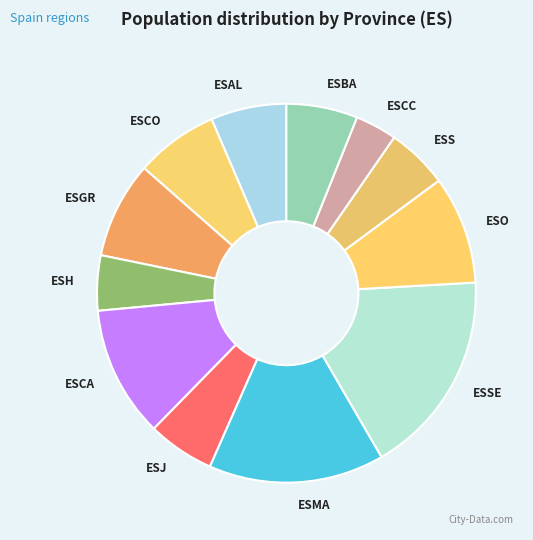

Does ESS account for over 50% of the chart?

No